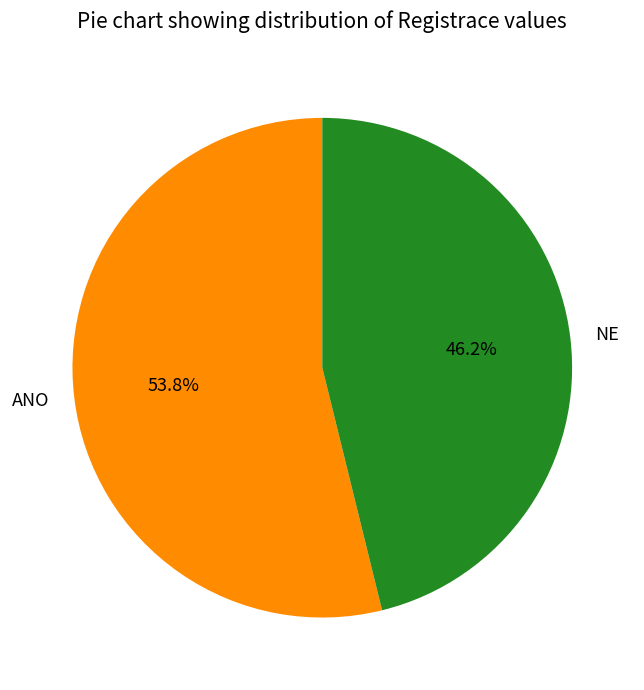

Count the number of slices in the pie.

2